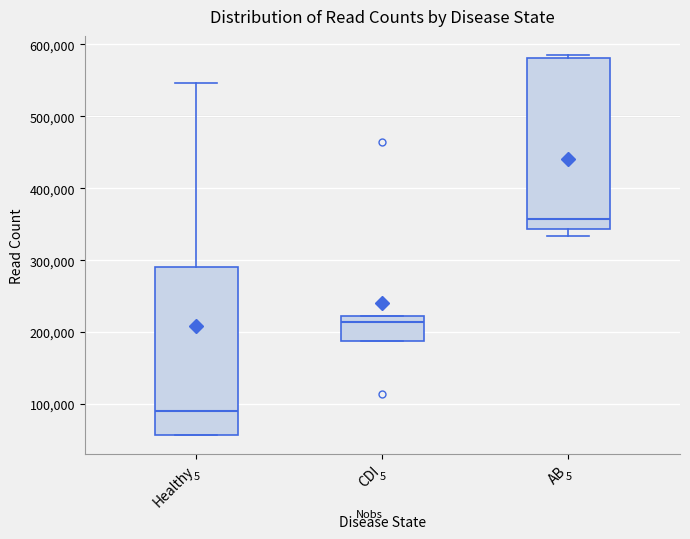

Reading left to right, transcribe this box plot: for each box, give where its median line is, the range the box spans, and where its two whiskers end, as read against the y-axis. The values are not printed on the chart, so give them approximately, as read against the axis.

Healthy: median 90000, box 60000 to 290000, whiskers 60000 to 550000
CDI: median 210000, box 190000 to 220000, whiskers 190000 to 220000
AB: median 360000, box 340000 to 580000, whiskers 330000 to 590000